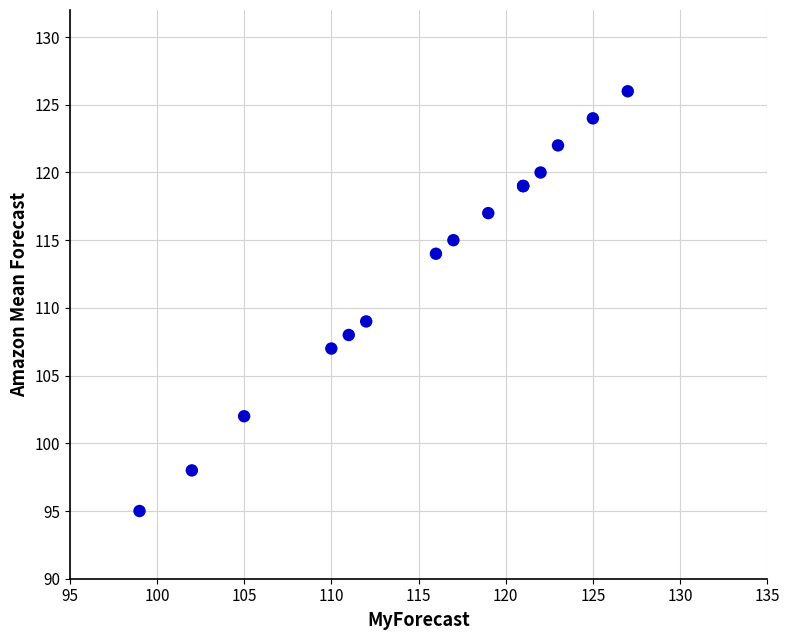

What Y value in the scatter plot is closest to 110?

109